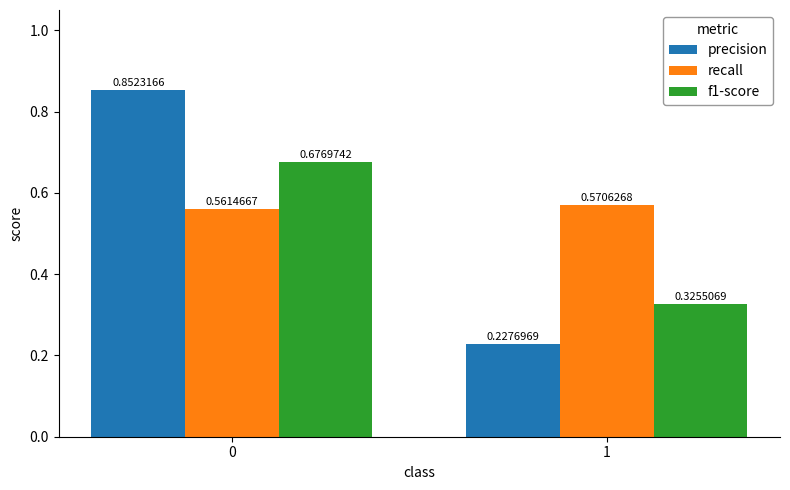

Count the f1-score values in the range 0 to 1.

2